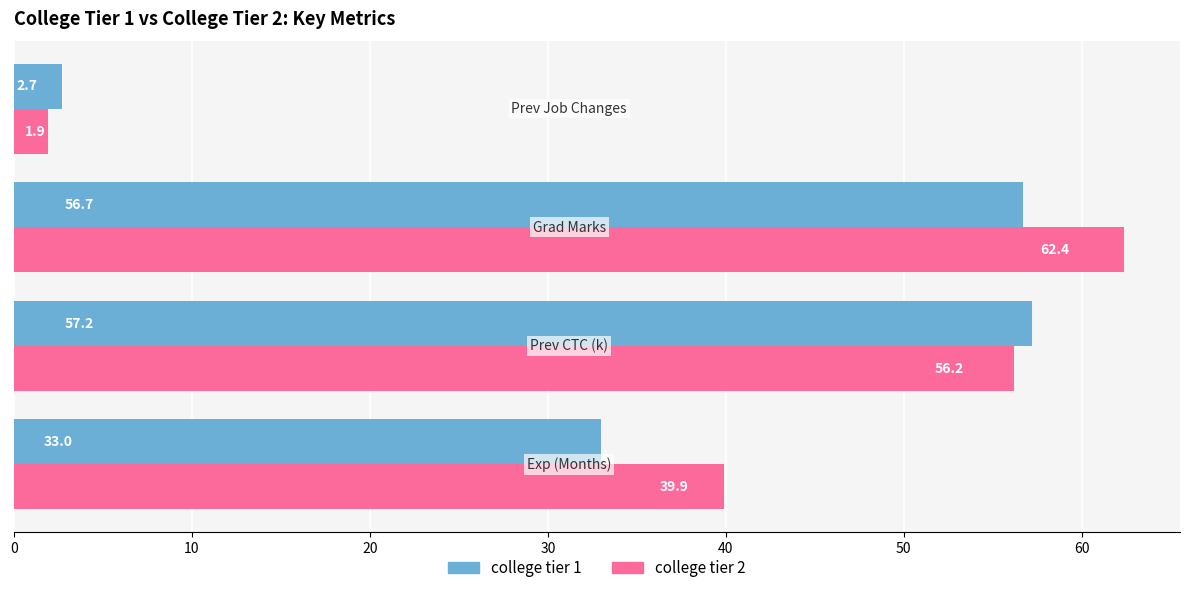

Which series has the widest spread of values?

college tier 2